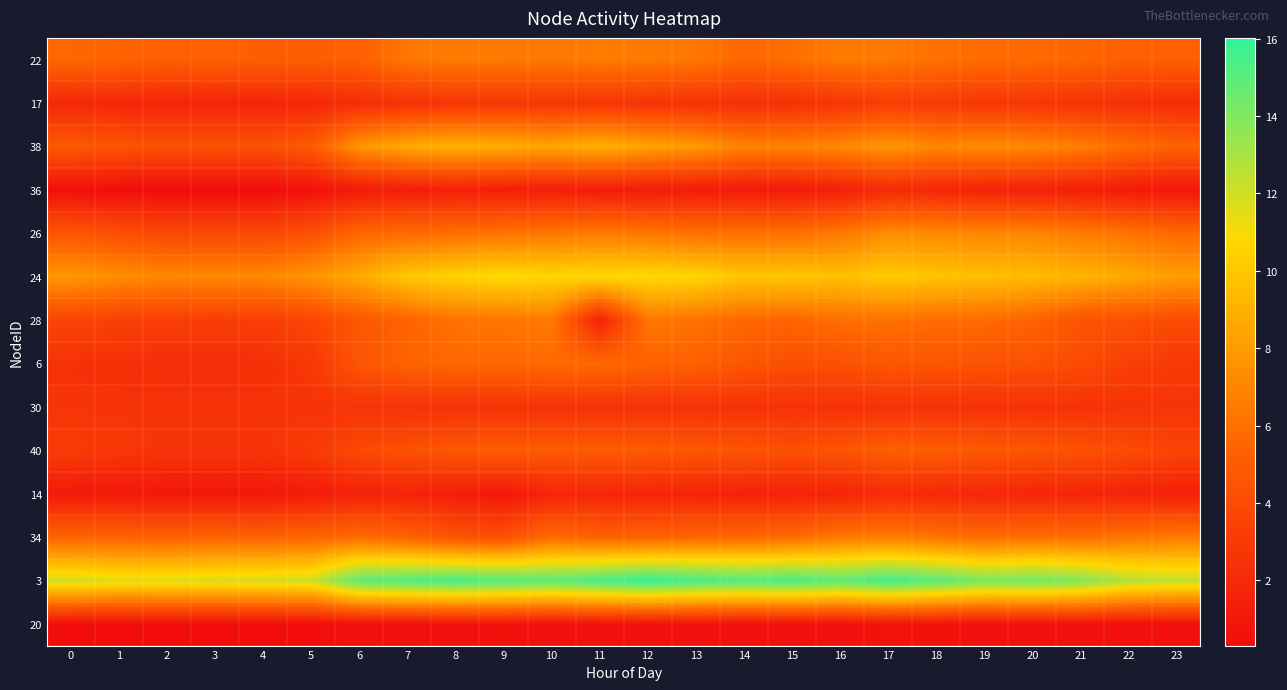

Reading left to right, transcribe all the data shown in this chart.

22: 0=5.6	1=5.4	2=5.1	3=5.3	4=5.1	5=5.1	6=5.2	7=6.4	8=6.5	9=6.5	10=6.4	11=6.6	12=6.5	13=6.4	14=5.6	15=6.0	16=6.5	17=6.4	18=6.1	19=5.8	20=5.8	21=5.5	22=5.2	23=5.2
17: 0=1.9	1=1.9	2=1.8	3=1.7	4=1.7	5=1.9	6=2.2	7=2.5	8=2.7	9=2.8	10=2.8	11=2.7	12=2.6	13=2.5	14=2.3	15=2.4	16=2.7	17=3.2	18=3.0	19=2.8	20=2.7	21=2.5	22=2.4	23=2.2
38: 0=4.8	1=4.5	2=4.3	3=4.4	4=4.3	5=4.9	6=7.8	7=8.7	8=9.0	9=8.8	10=8.4	11=9.0	12=8.3	13=7.9	14=6.9	15=6.9	16=7.2	17=7.8	18=7.0	19=7.3	20=7.1	21=6.7	22=5.9	23=5.3
36: 0=0.5	1=0.4	2=0.4	3=0.3	4=0.3	5=0.6	6=1.1	7=1.3	8=1.4	9=1.3	10=1.3	11=1.2	12=1.2	13=1.1	14=1.1	15=1.1	16=1.4	17=2.1	18=1.9	19=1.6	20=1.6	21=1.4	22=1.1	23=0.9
26: 0=4.6	1=4.3	2=3.8	3=3.9	4=3.9	5=4.3	6=5.6	7=5.8	8=6.0	9=6.2	10=6.4	11=6.5	12=6.4	13=6.1	14=6.0	15=6.0	16=6.4	17=7.4	18=7.2	19=7.1	20=7.0	21=6.6	22=6.2	23=5.7
24: 0=7.8	1=7.4	2=7.1	3=7.1	4=7.1	5=7.7	6=8.7	7=10.0	8=10.5	9=10.9	10=10.6	11=10.8	12=10.8	13=10.6	14=9.9	15=9.9	16=9.7	17=10.2	18=9.8	19=9.6	20=9.4	21=9.1	22=8.6	23=8.1
28: 0=3.6	1=3.4	2=3.3	3=3.2	4=3.3	5=3.7	6=4.7	7=5.4	8=6.2	9=6.3	10=6.4	11=1.6	12=6.3	13=6.2	14=5.6	15=5.5	16=5.9	17=6.1	18=5.9	19=5.8	20=5.4	21=4.5	22=4.4	23=4.0
6: 0=2.5	1=2.4	2=2.3	3=2.2	4=2.3	5=2.8	6=4.6	7=5.4	8=5.6	9=5.6	10=5.7	11=5.7	12=5.4	13=5.2	14=4.6	15=4.2	16=4.3	17=4.7	18=4.6	19=4.4	20=4.4	21=4.0	22=3.3	23=2.9
30: 0=2.6	1=2.6	2=2.6	3=2.6	4=2.6	5=2.6	6=2.6	7=2.5	8=2.5	9=2.5	10=2.5	11=2.5	12=2.5	13=2.5	14=2.5	15=2.5	16=2.5	17=2.5	18=2.5	19=2.5	20=2.5	21=2.5	22=2.6	23=2.6
40: 0=3.0	1=2.8	2=2.6	3=2.7	4=2.6	5=3.0	6=3.9	7=4.3	8=4.7	9=5.0	10=4.9	11=4.9	12=4.9	13=4.7	14=4.5	15=4.3	16=4.5	17=5.1	18=5.0	19=4.8	20=4.6	21=4.4	22=4.0	23=3.6
14: 0=1.1	1=1.0	2=1.0	3=1.0	4=1.0	5=1.2	6=1.6	7=1.7	8=1.3	9=0.9	10=1.8	11=1.8	12=1.8	13=1.7	14=1.6	15=1.6	16=1.8	17=2.1	18=2.0	19=1.9	20=1.8	21=1.8	22=1.7	23=1.4
34: 0=5.4	1=5.4	2=5.3	3=5.5	4=5.4	5=5.5	6=5.8	7=5.4	8=4.5	9=4.3	10=5.8	11=5.3	12=5.4	13=5.5	14=5.6	15=5.8	16=6.4	17=6.7	18=6.2	19=5.9	20=6.0	21=6.0	22=6.2	23=6.6
3: 0=11.9	1=11.5	2=11.6	3=11.7	4=11.8	5=12.1	6=14.9	7=15.3	8=15.5	9=15.2	10=14.9	11=15.5	12=16.0	13=15.5	14=15.2	15=15.4	16=14.9	17=15.6	18=15.0	19=14.2	20=14.4	21=14.0	22=12.7	23=12.4
20: 0=0.4	1=0.4	2=0.3	3=0.3	4=0.4	5=0.4	6=0.5	7=0.6	8=0.6	9=0.7	10=0.6	11=0.6	12=0.6	13=0.6	14=0.6	15=0.6	16=0.6	17=0.7	18=0.7	19=0.6	20=0.6	21=0.6	22=0.5	23=0.5